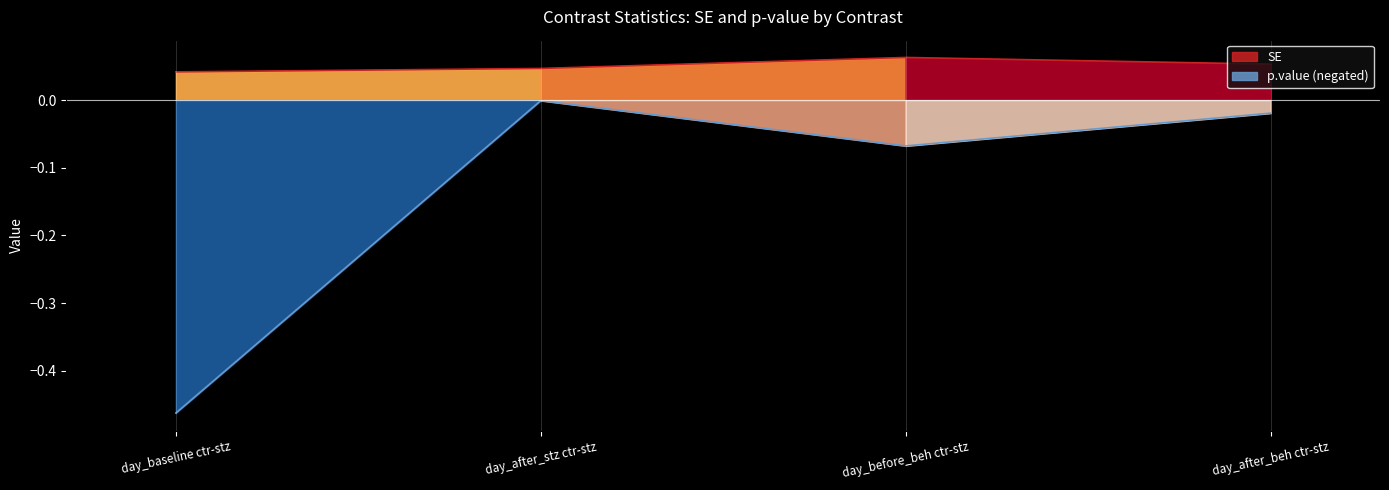

Which series changed the most between day_after_stz ctr-stz and day_after_beh ctr-stz?

p.value